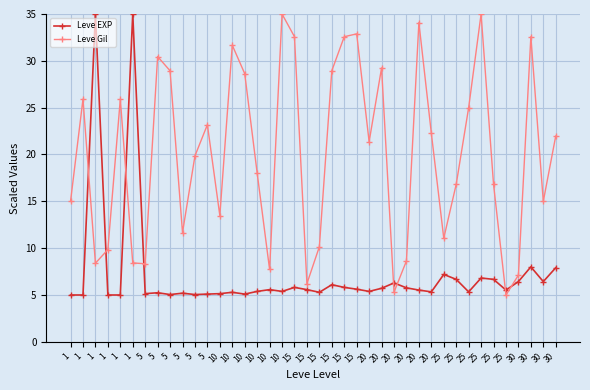

What are all the series names shown in the legend?

Leve EXP, Leve Gil